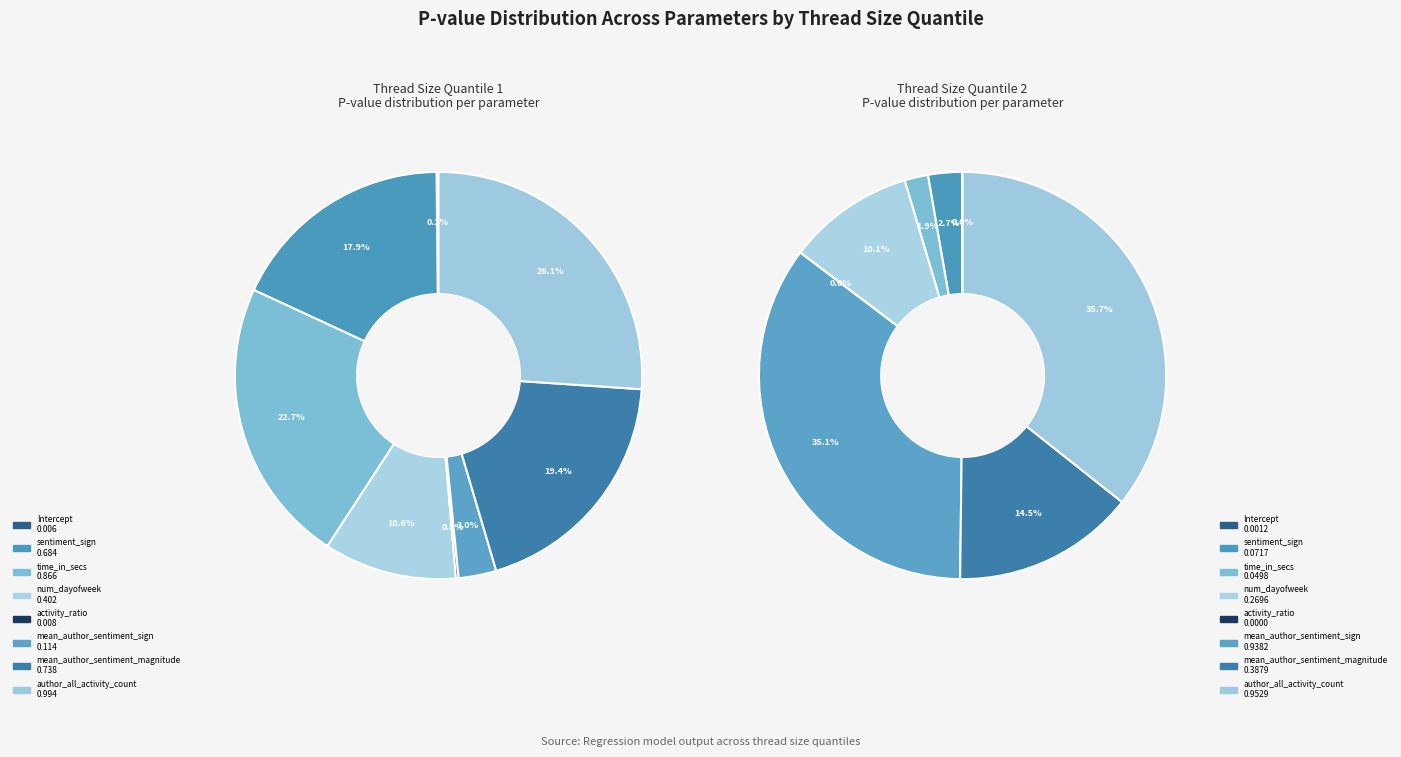

Does num_dayofweek represent more than half of the total?

No